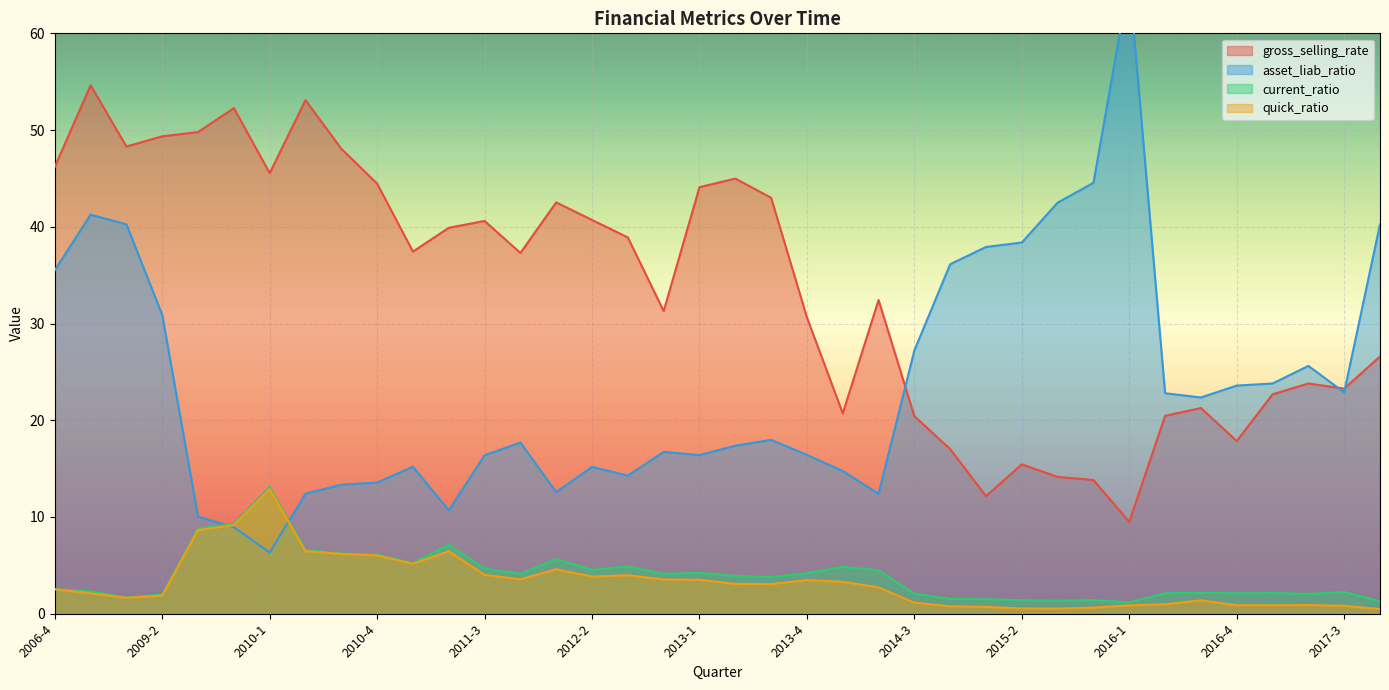

How many distinct data groups are displayed?

4